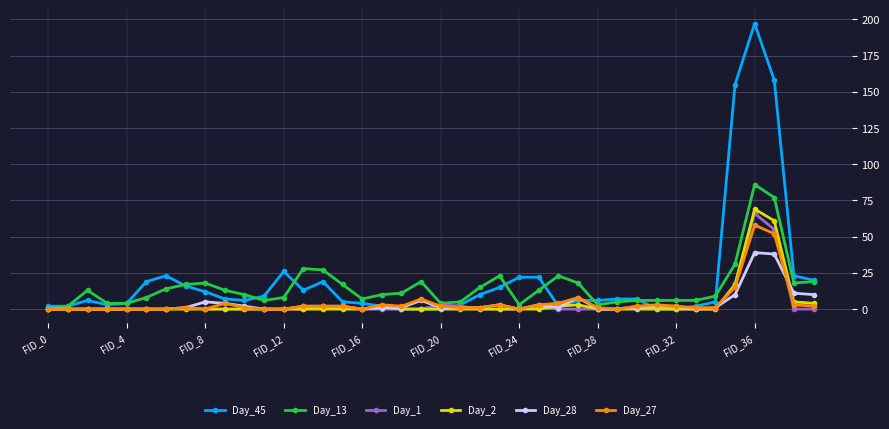

List the series in order of their peak value, highest first.

Day_45, Day_13, Day_2, Day_1, Day_27, Day_28